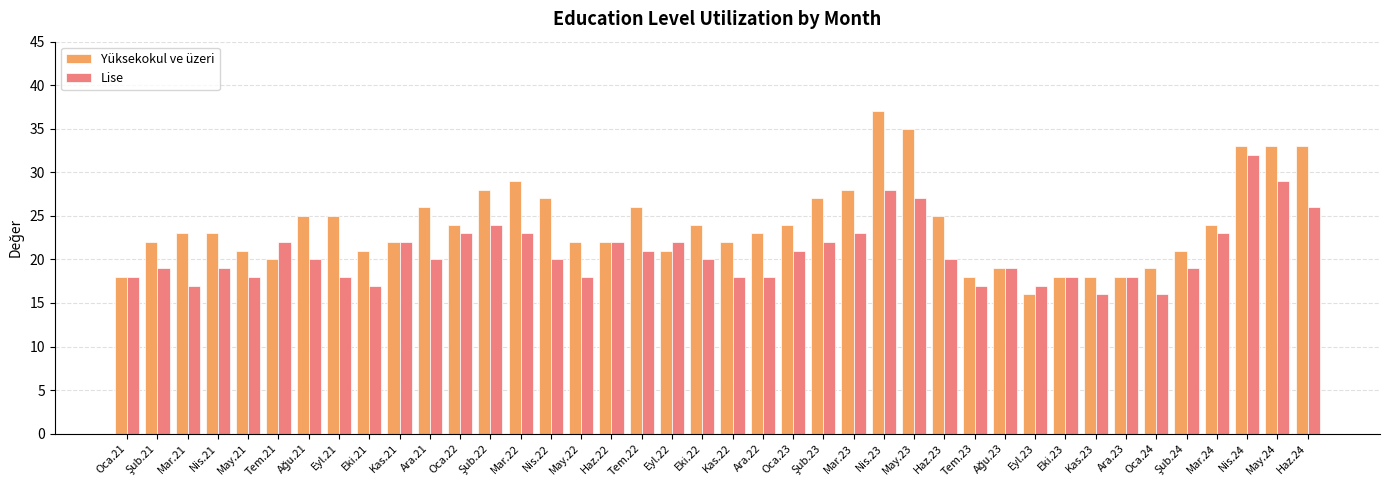

Which series has the largest total across all categories?

Yüksekokul ve üzeri